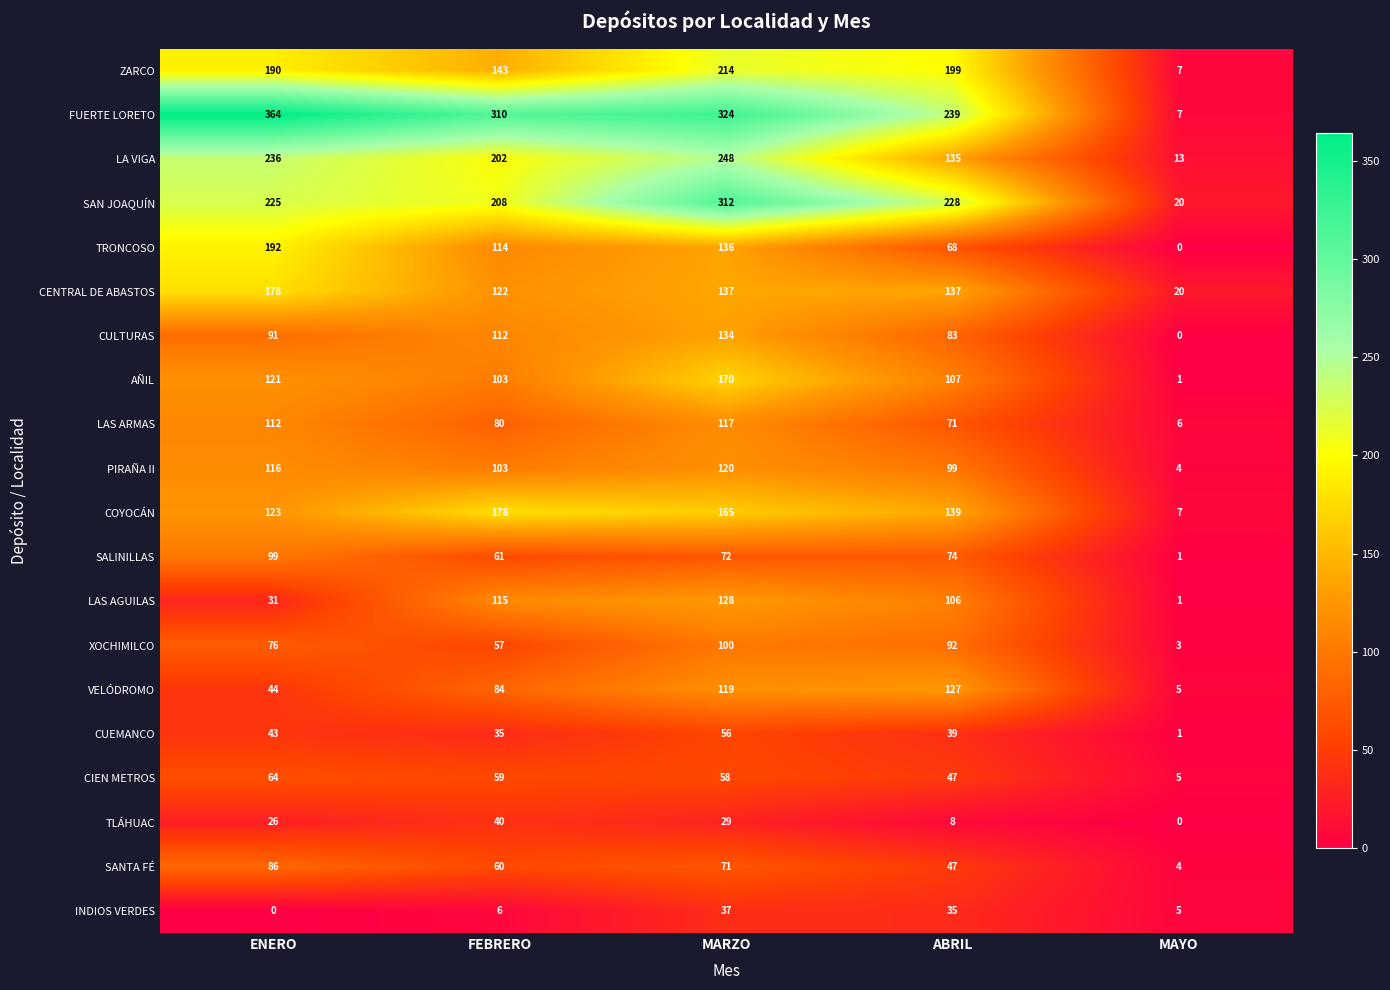

Which series changed the most between ENERO and MARZO?

LAS AGUILAS